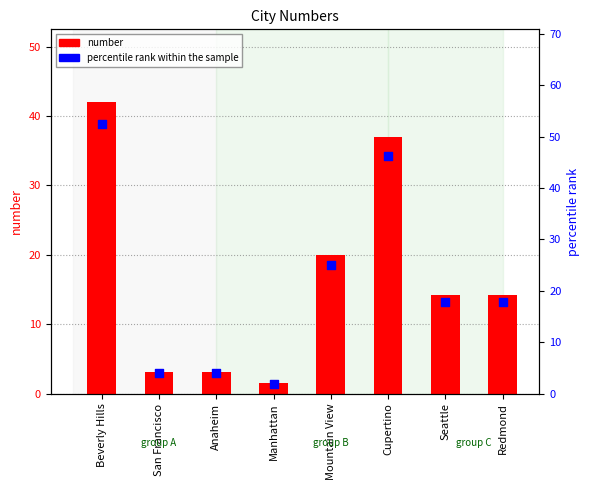

At how many categories does at least one series exceed 40?

2